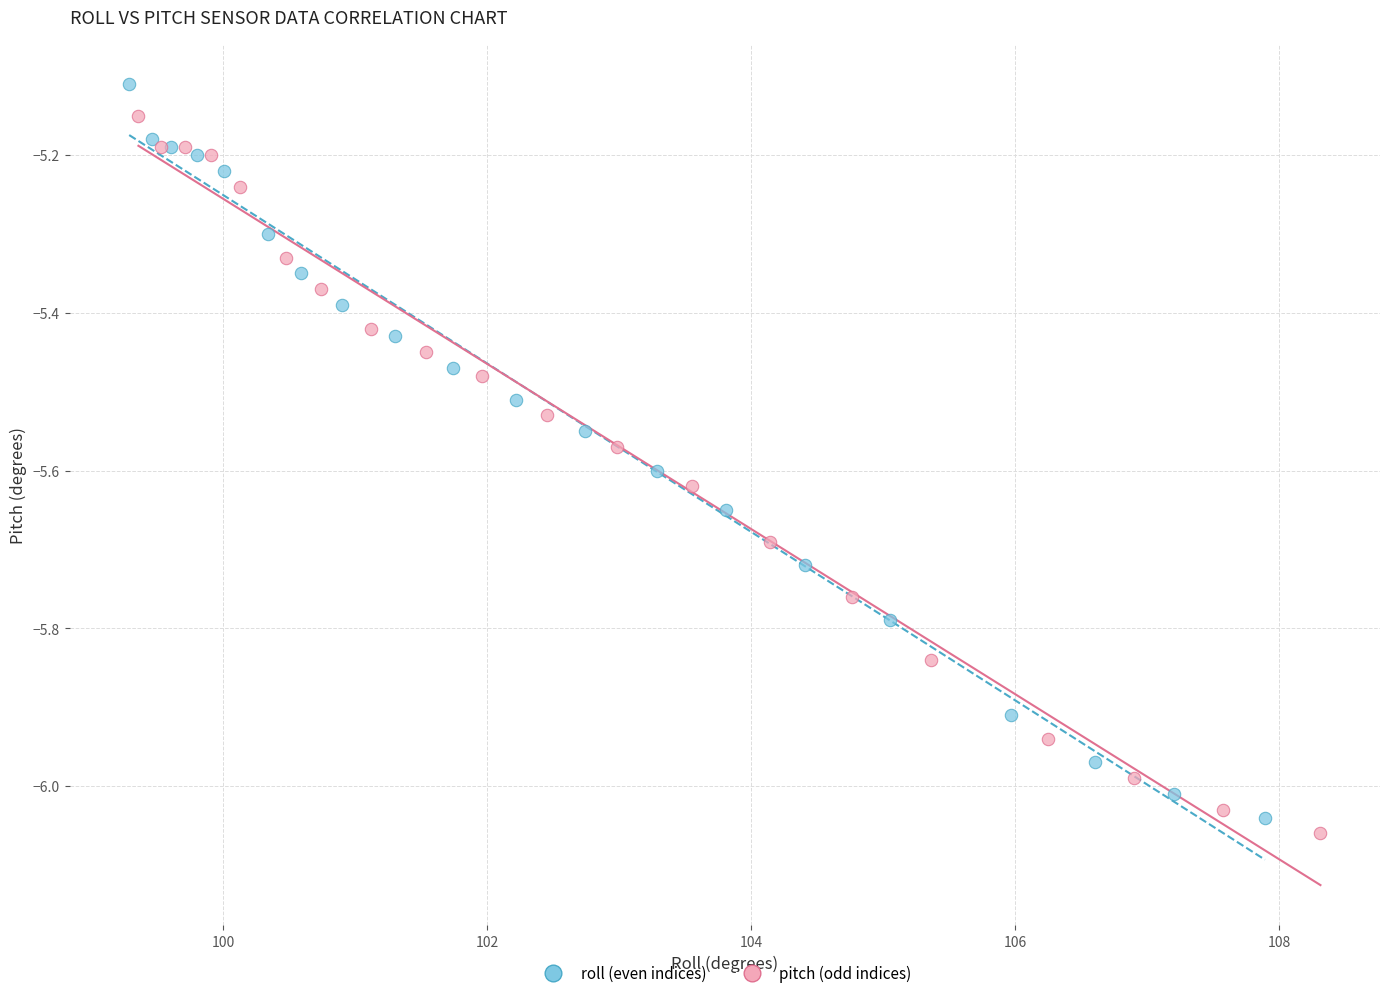

What are all the series names shown in the legend?

roll (even indices), pitch (odd indices)